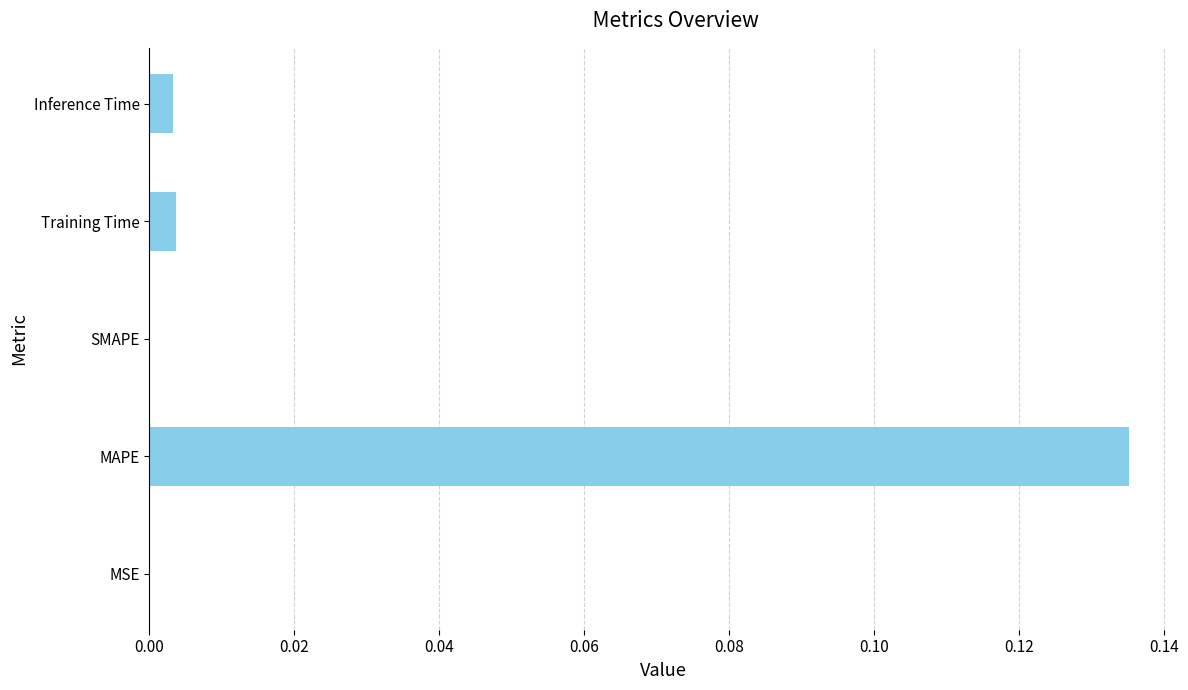

Between MAPE and SMAPE, which is larger?

MAPE